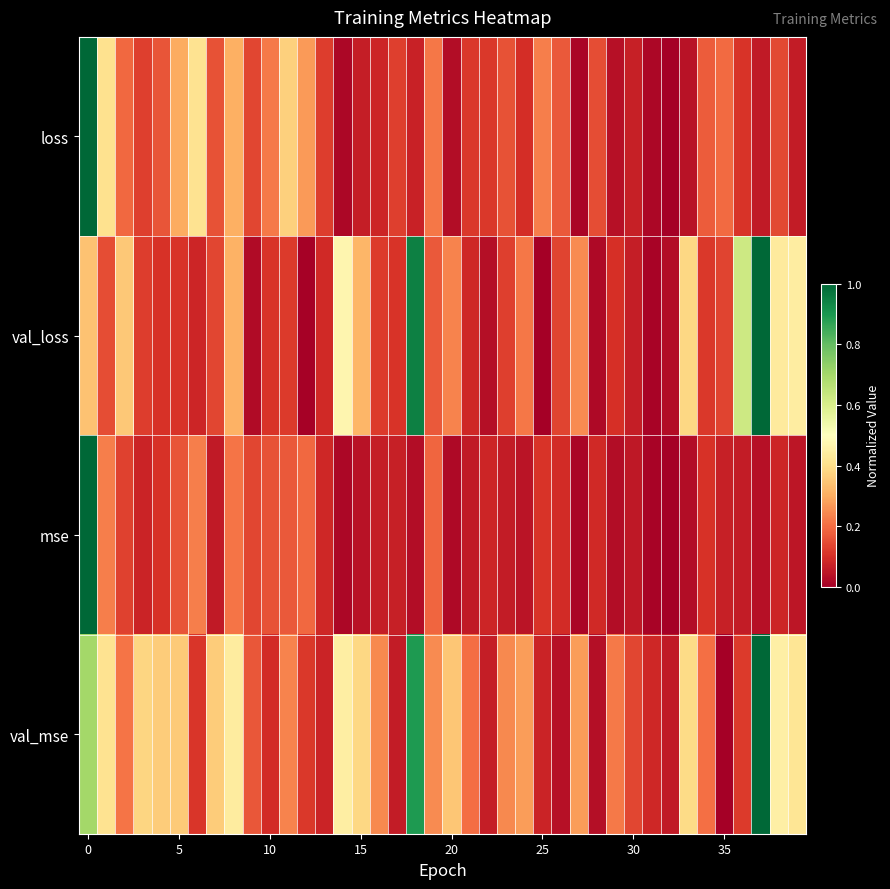

Reading left to right, transcribe all the data shown in this chart.

loss: 1.0	0.4	0.2	0.1	0.2	0.3	0.4	0.2	0.3	0.1	0.2	0.4	0.3	0.1	0.0	0.1	0.1	0.1	0.1	0.2	0.0	0.1	0.1	0.2	0.1	0.2	0.2	0.0	0.2	0.0	0.1	0.0	0.0	0.0	0.2	0.2	0.1	0.1	0.1	0.1
val_loss: 0.3	0.2	0.4	0.1	0.1	0.1	0.1	0.1	0.3	0.0	0.1	0.1	0.0	0.1	0.5	0.3	0.1	0.1	0.9	0.2	0.2	0.1	0.0	0.1	0.2	0.0	0.1	0.2	0.0	0.1	0.1	0.0	0.0	0.4	0.1	0.1	0.6	1.0	0.4	0.4
mse: 1.0	0.2	0.1	0.1	0.1	0.2	0.2	0.1	0.2	0.1	0.2	0.2	0.2	0.1	0.0	0.0	0.1	0.1	0.0	0.2	0.0	0.1	0.1	0.1	0.0	0.1	0.1	0.0	0.1	0.0	0.1	0.0	0.0	0.0	0.1	0.1	0.1	0.0	0.1	0.0
val_mse: 0.7	0.4	0.2	0.4	0.4	0.4	0.1	0.4	0.4	0.2	0.1	0.2	0.1	0.1	0.4	0.4	0.2	0.1	0.9	0.2	0.3	0.2	0.1	0.2	0.3	0.1	0.0	0.3	0.0	0.2	0.1	0.1	0.1	0.4	0.2	0.0	0.1	1.0	0.4	0.4